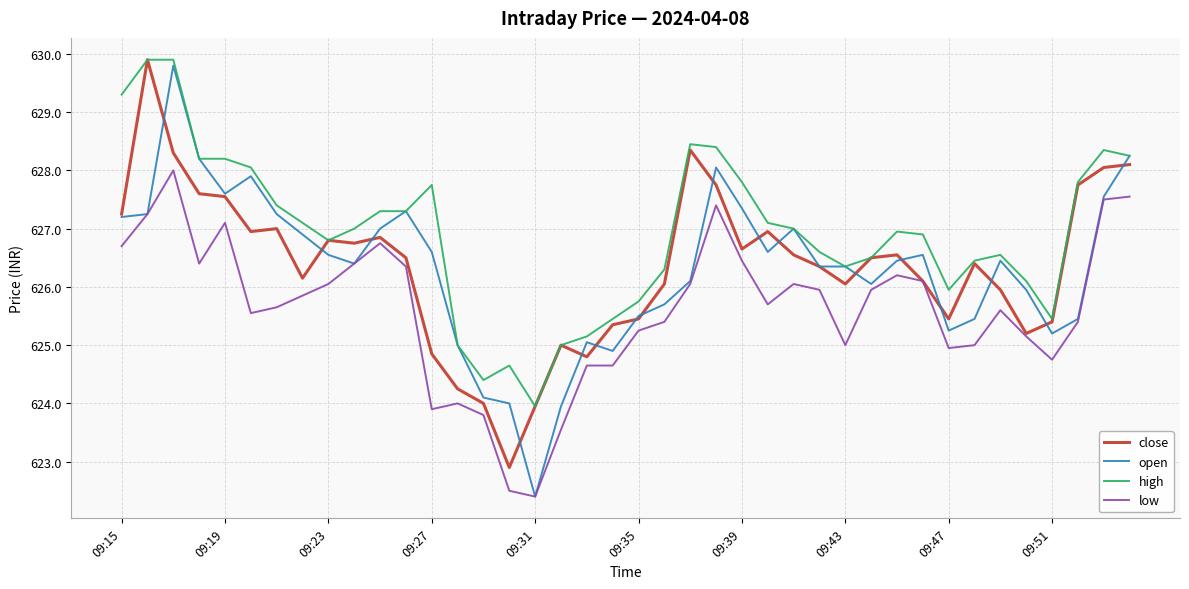

Which series has the largest total across all categories?

high